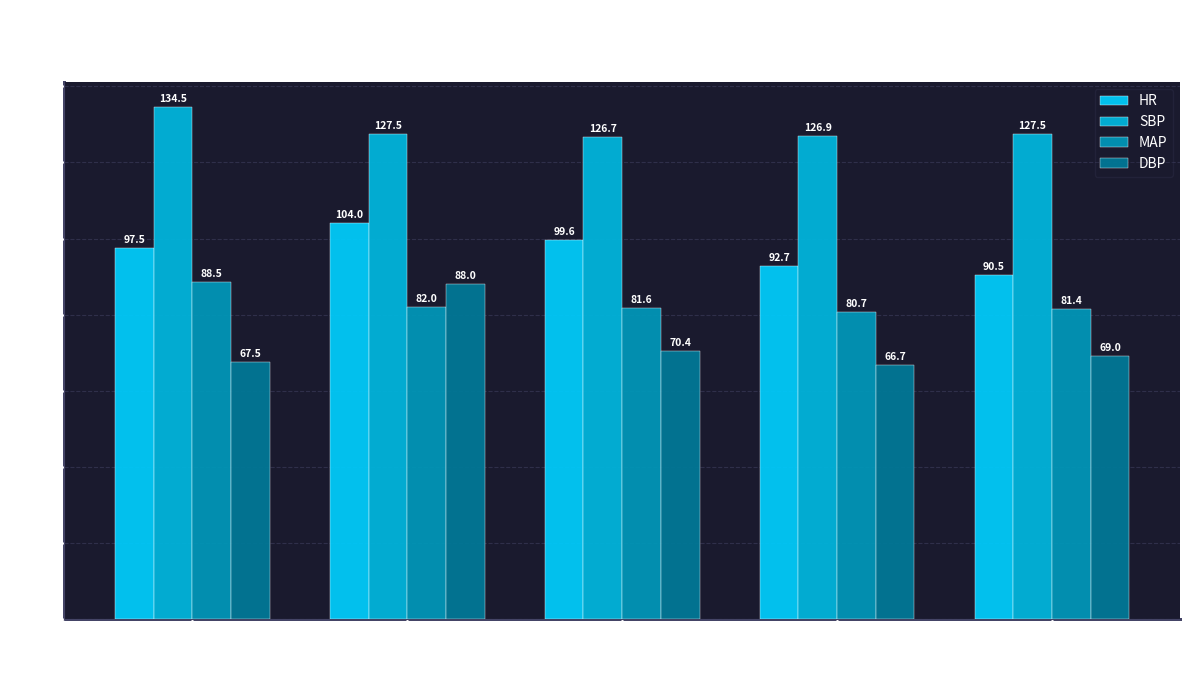

Read the DBP value at O2Sat
94%.

70.4